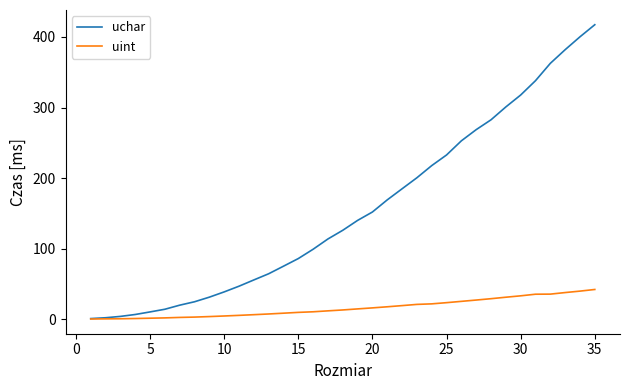

Which series has the largest total across all categories?

uchar